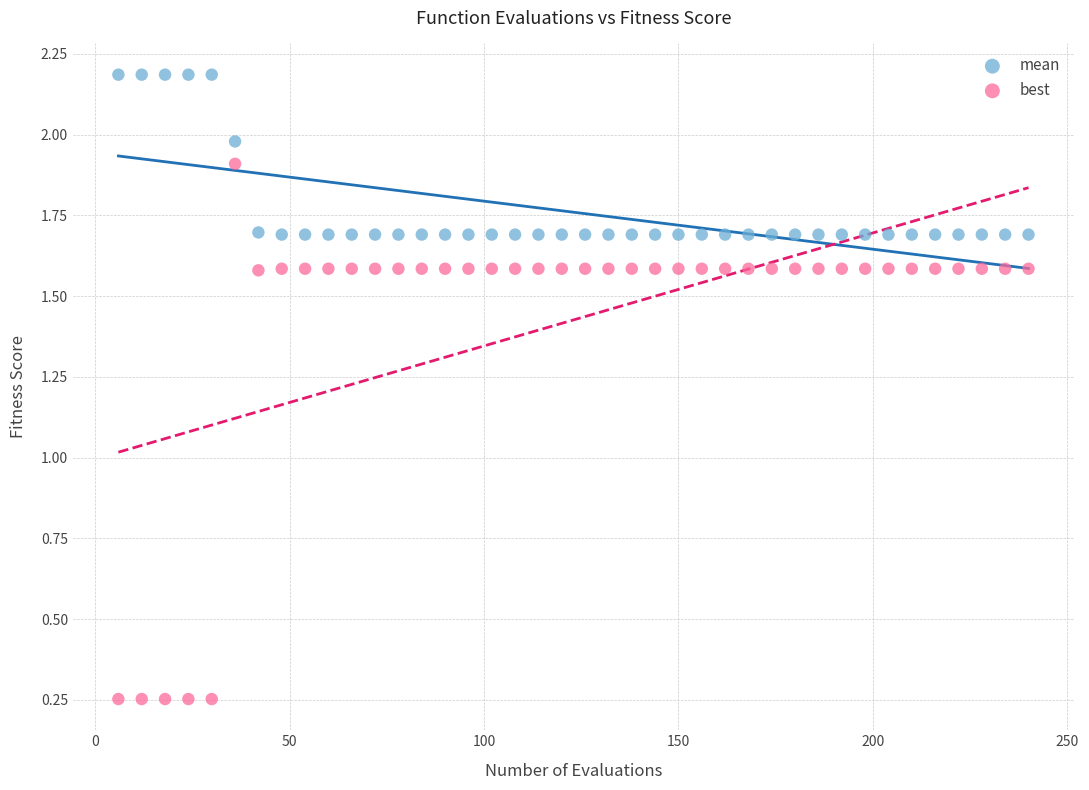

What are all the series names shown in the legend?

mean, best